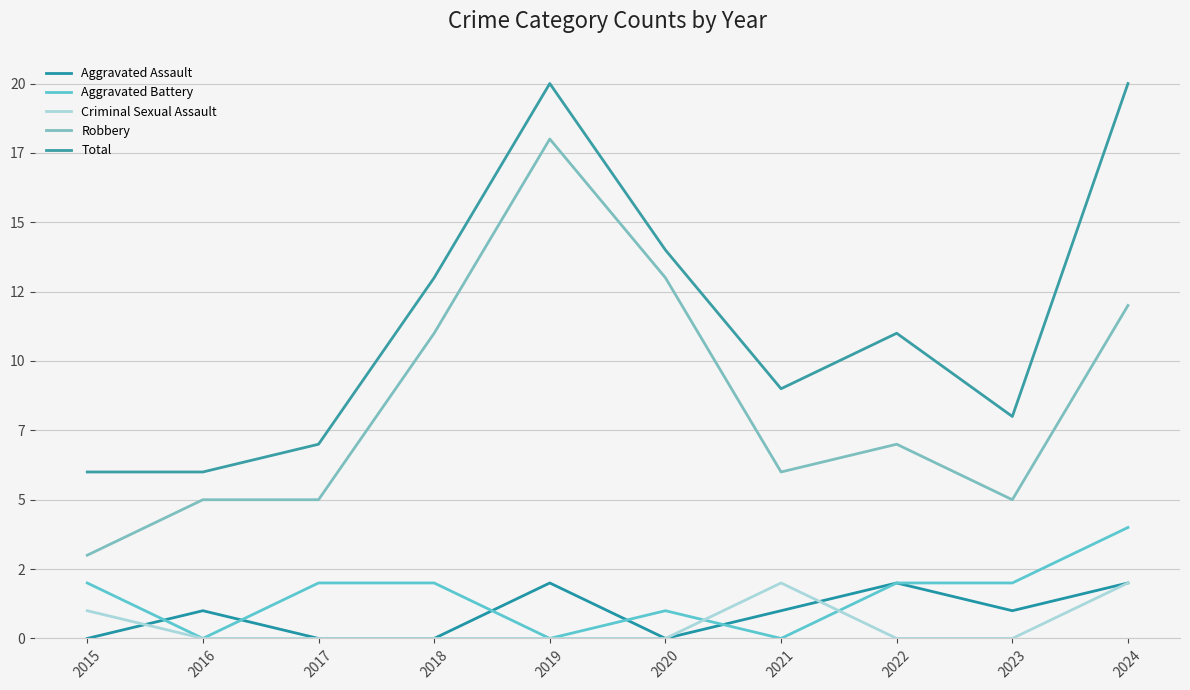

Does the chart have visible grid lines?

Yes